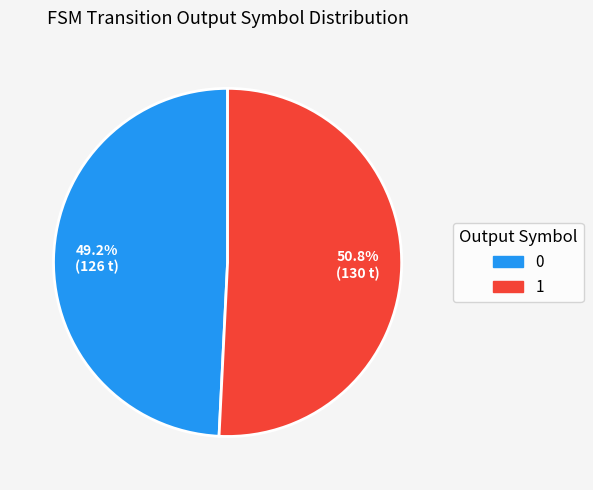

To the nearest percent, what is the average slice percentage?

50%